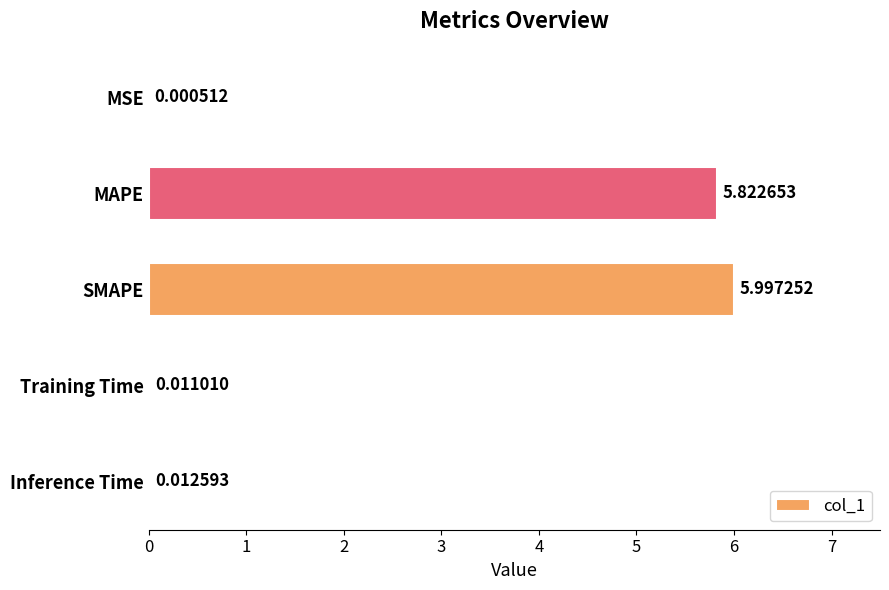

Which label corresponds to the largest value in the chart?

SMAPE